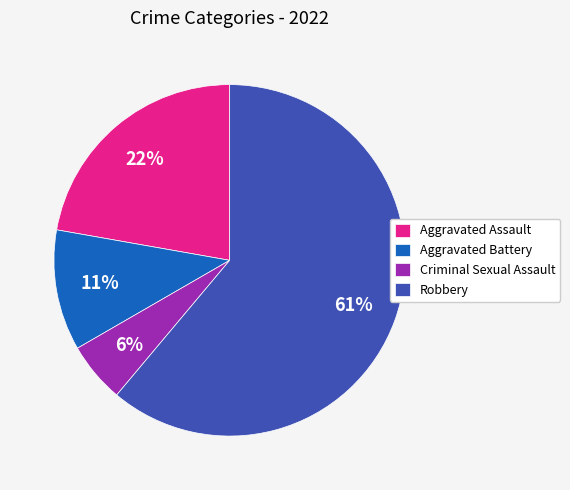

Which slice represents more than half of the pie?

Robbery